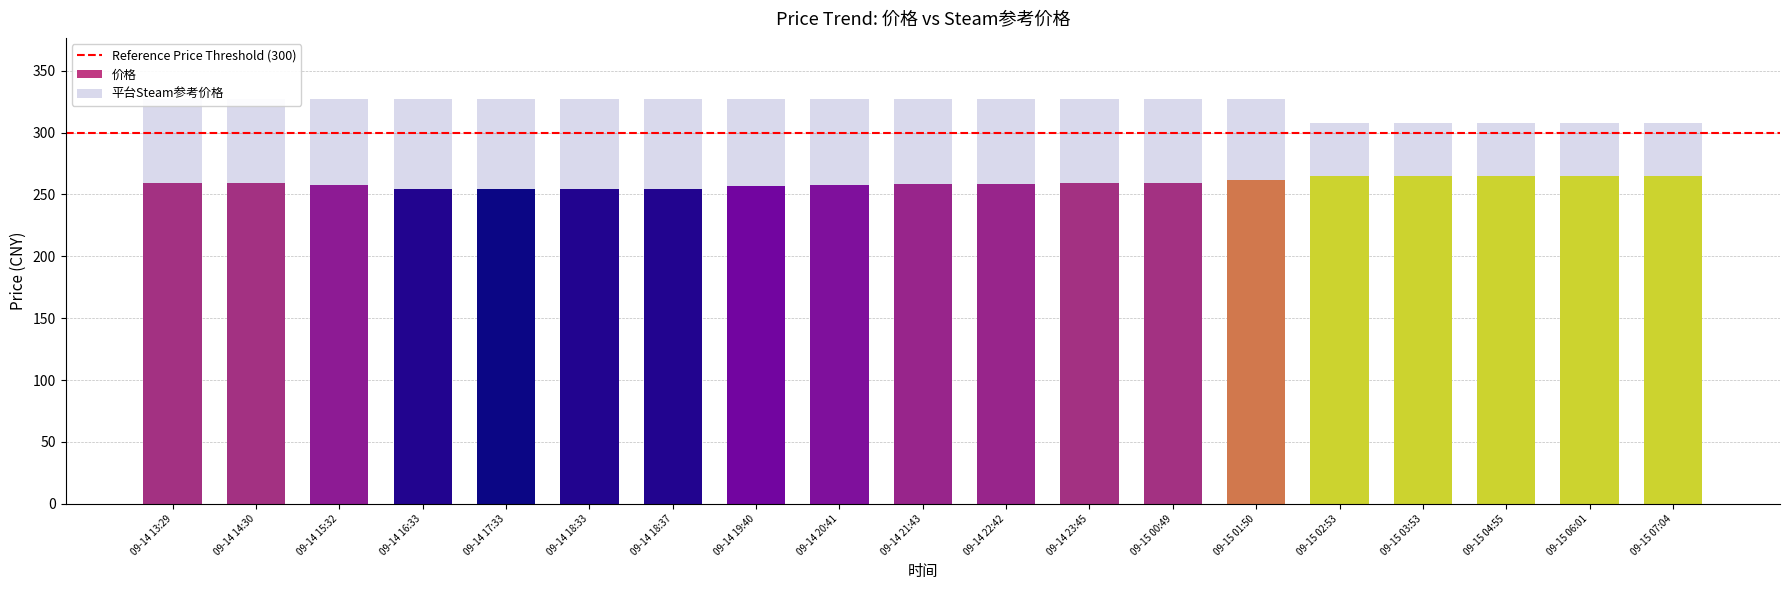

What is the lowest value of the 平台Steam参考价格 series?

307.7